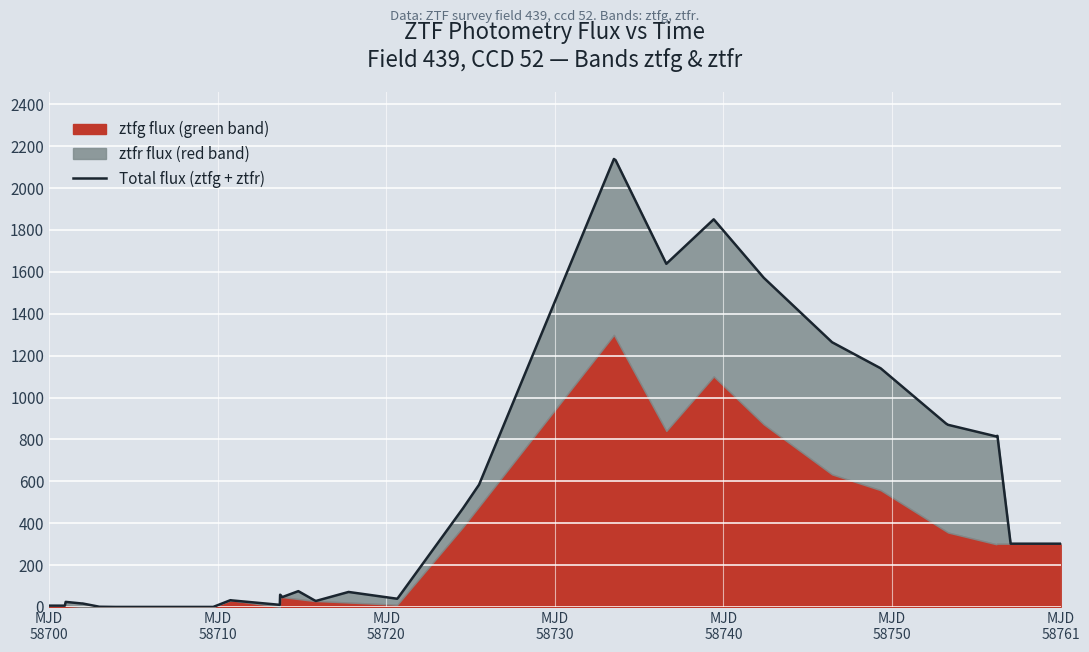

How many data points are less than 75?

20